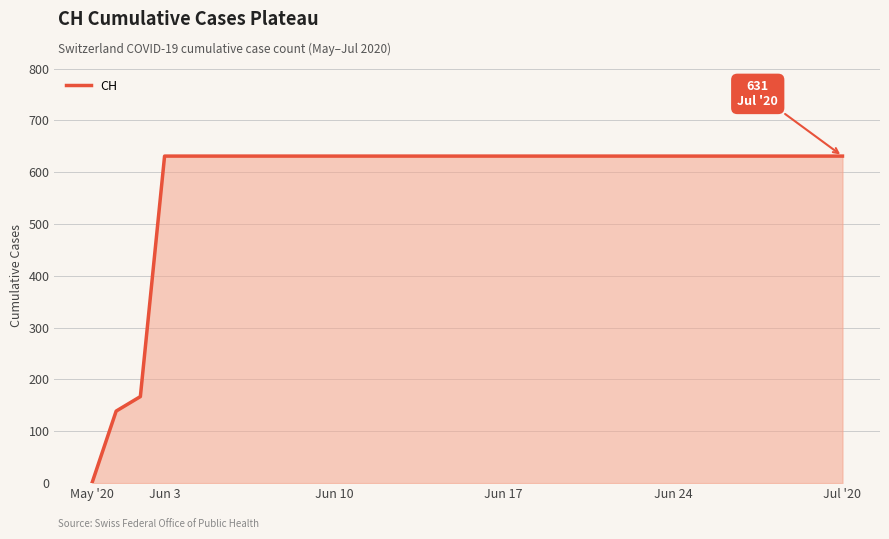

What is the difference between the maximum and minimum values?

631